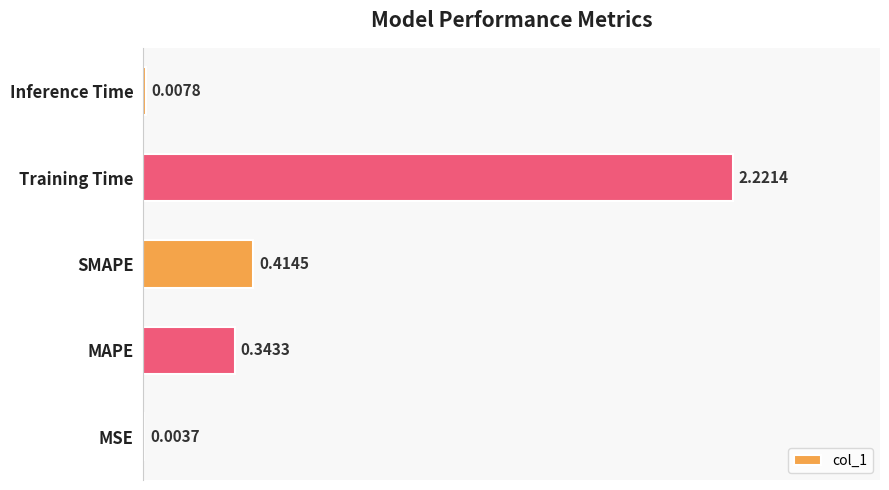

What is the sum of all values?

3.0